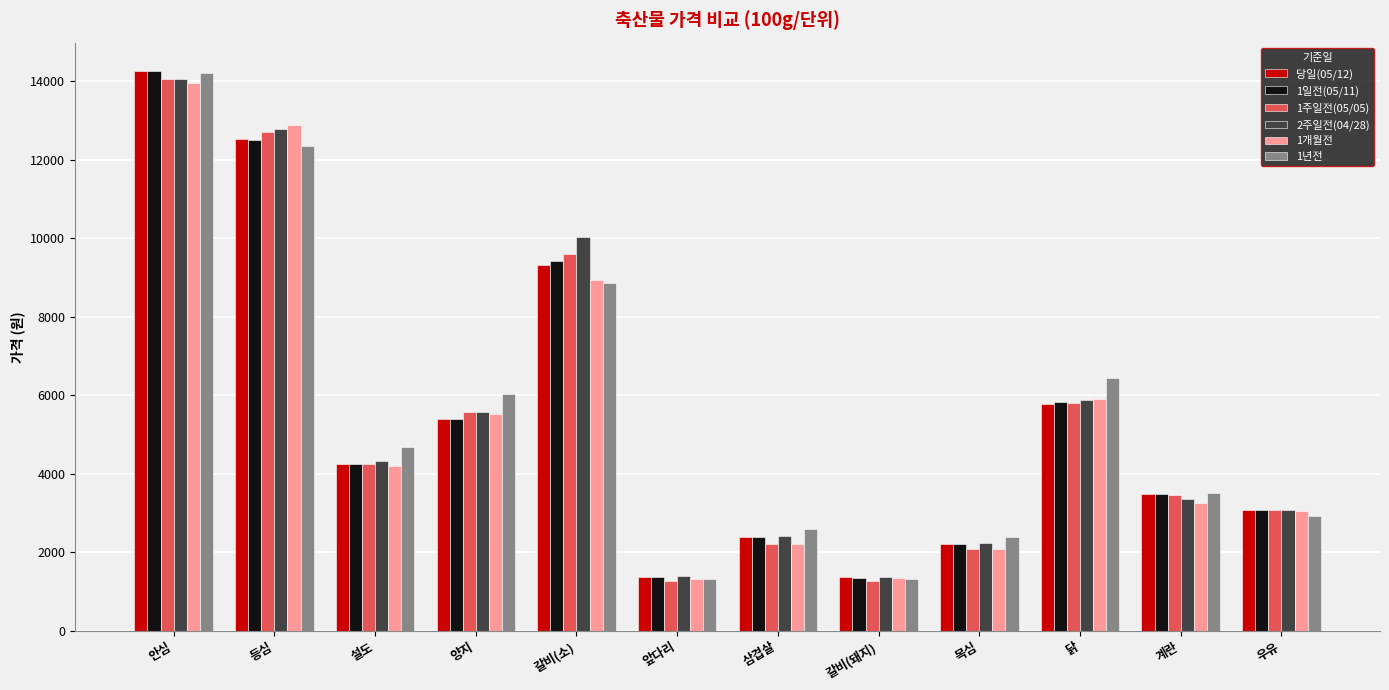

At how many categories does at least one series exceed 11406?

2